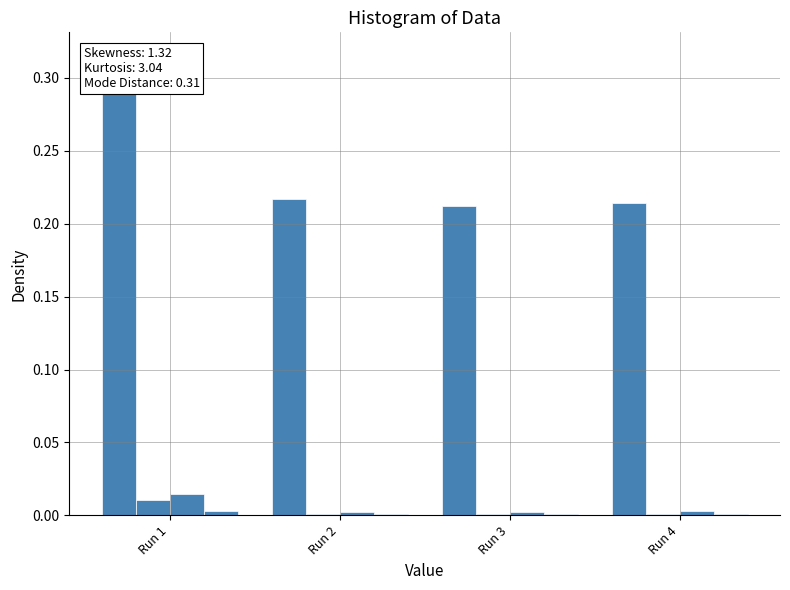

How many groups of bars are there?

4